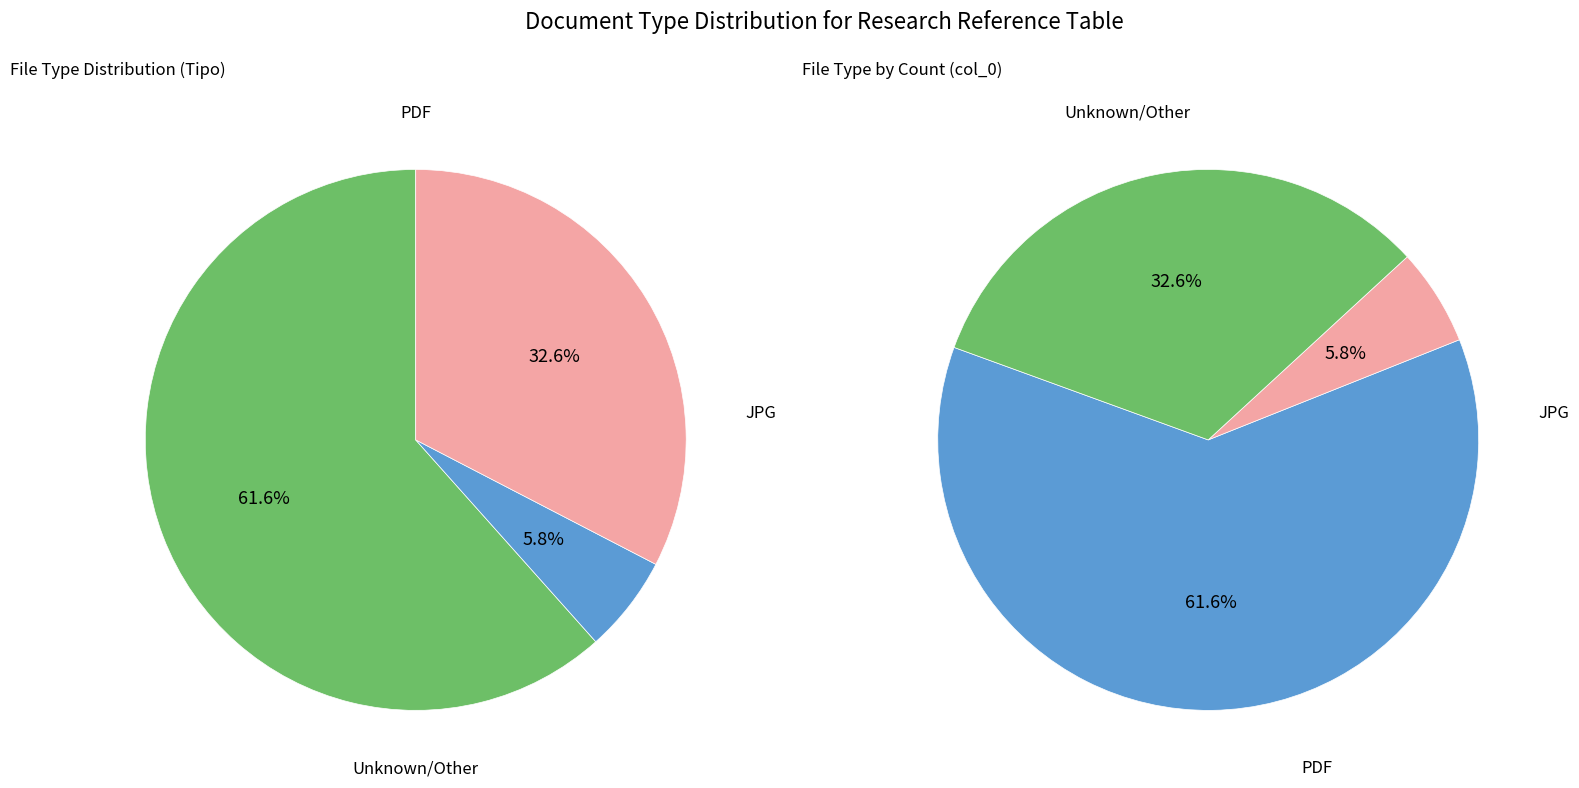

To the nearest percent, what portion does JPG represent?

6%